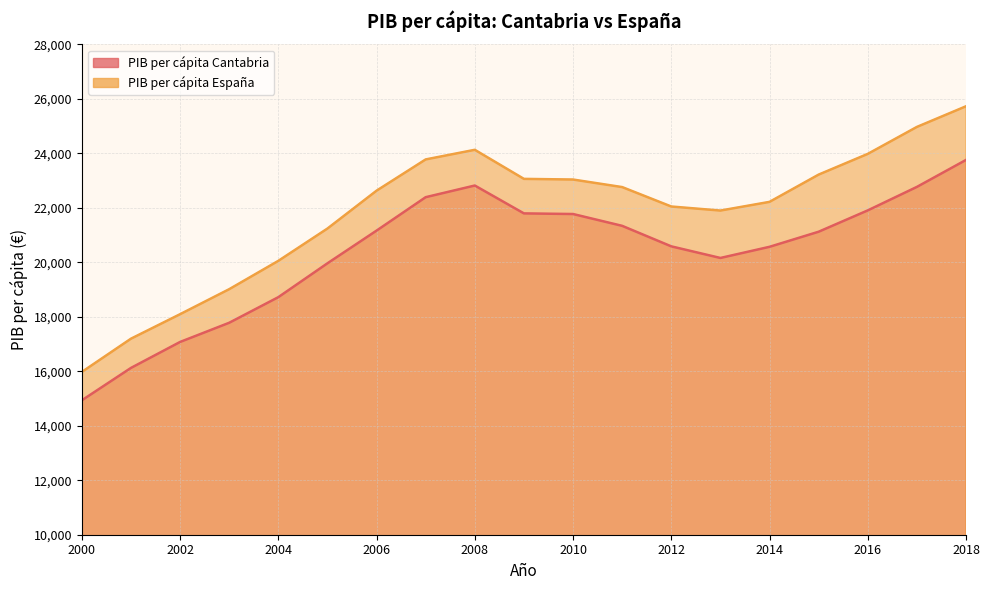

Which series has the largest range (max minus min)?

PIB per cápita España